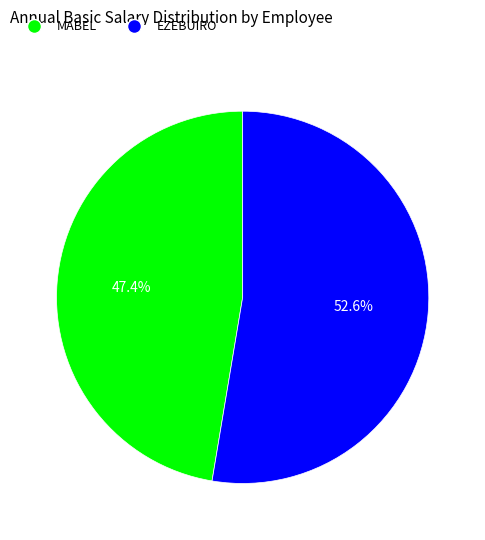

Rank the categories by value from lowest to highest.

MABEL, EZEBUIRO